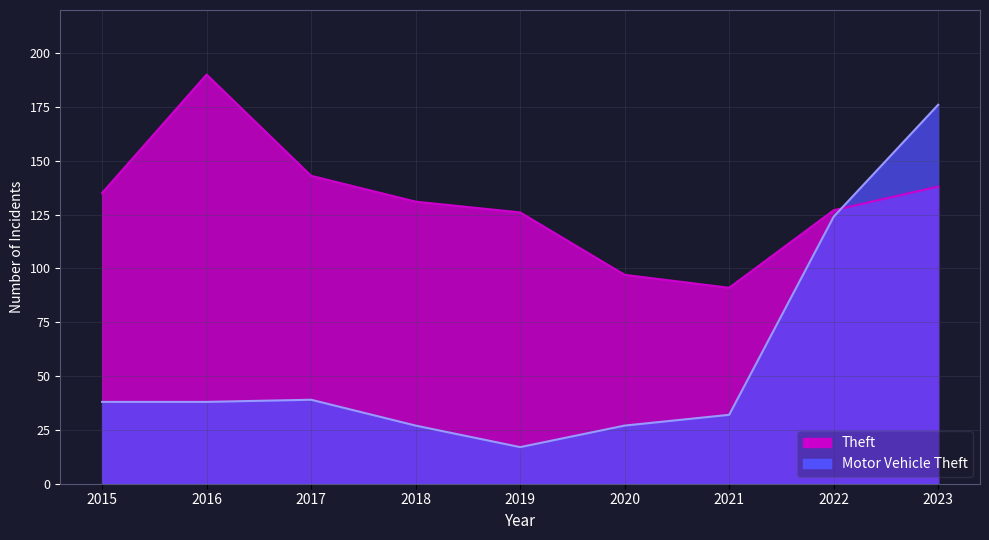

What is the average value of the Motor Vehicle Theft series?

58